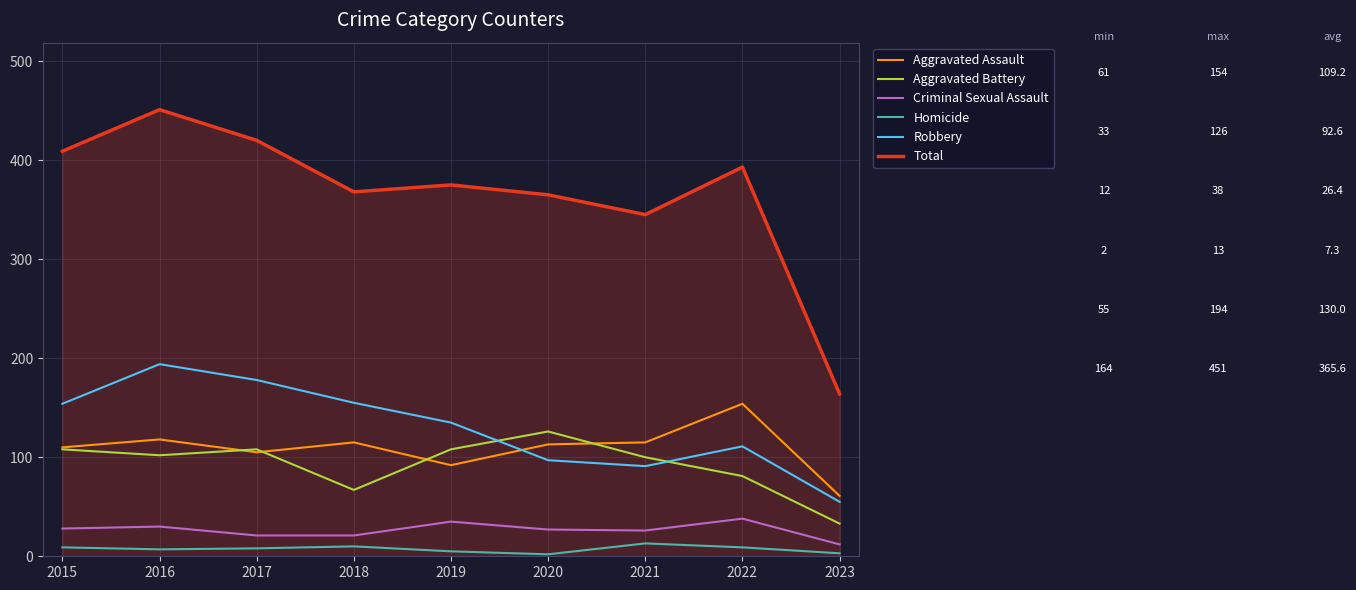

What are all the series names shown in the legend?

Aggravated Assault, Aggravated Battery, Criminal Sexual Assault, Homicide, Robbery, Total